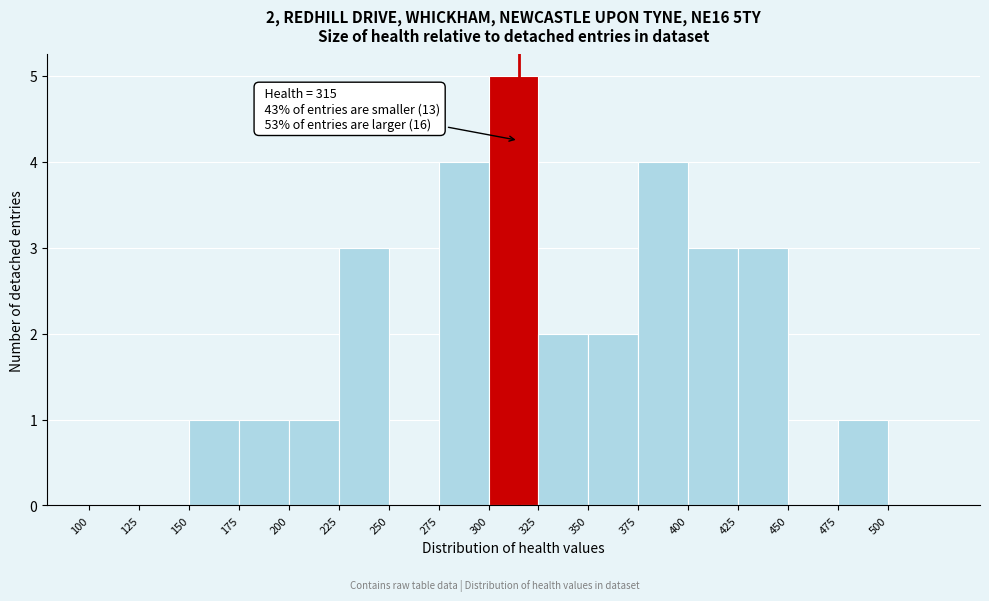

Which range on the x-axis has the tallest bar?

300 to 325